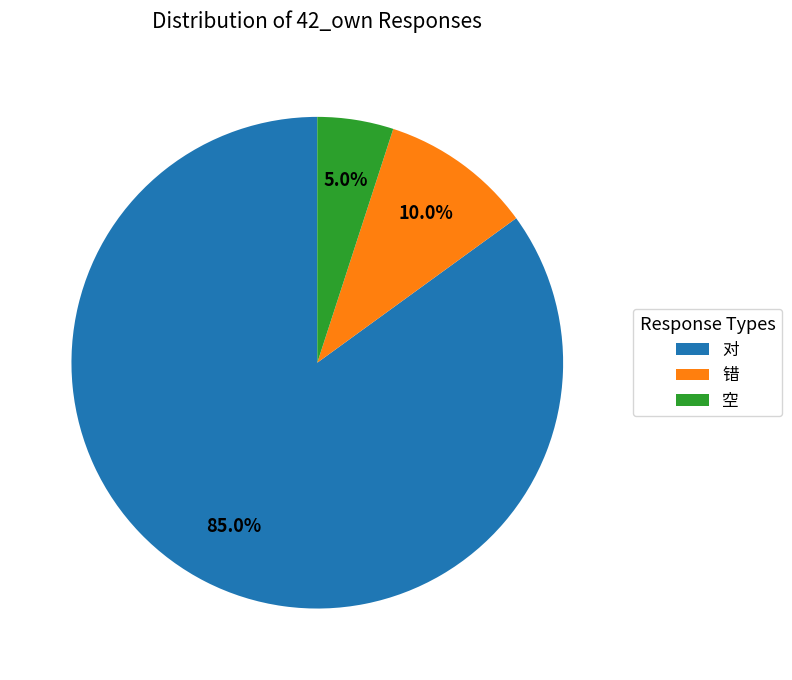

How many slices are in this pie chart?

3